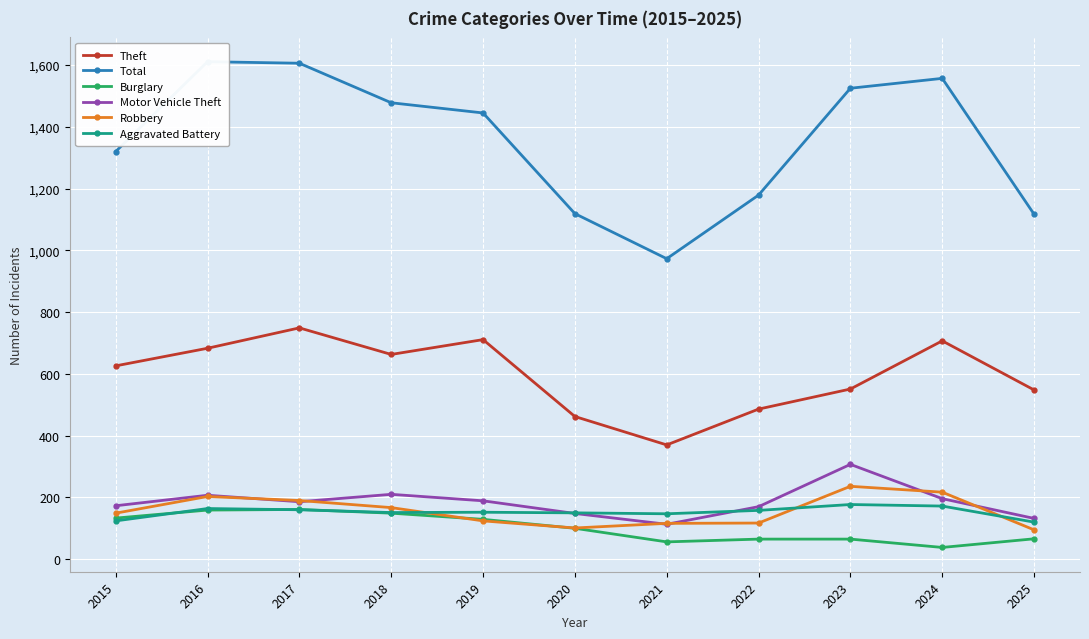

Rank the series at 2019 from lowest to highest value.

Robbery, Burglary, Aggravated Battery, Motor Vehicle Theft, Theft, Total